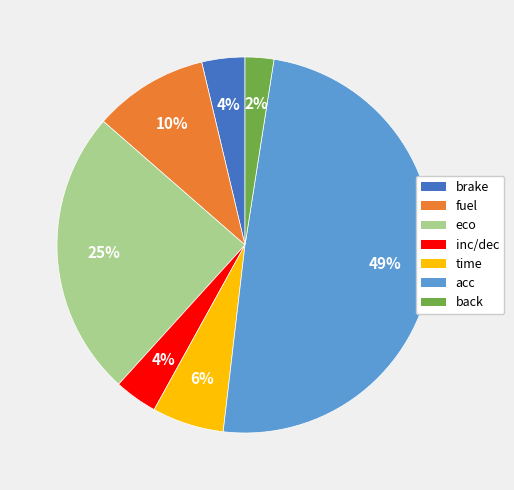

Which category has the smallest portion of the pie?

back